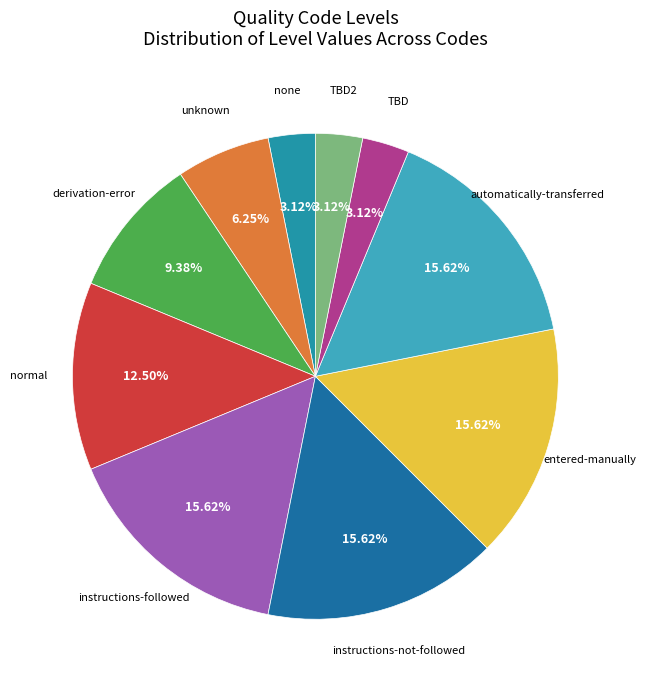

How much of the chart is everything except instructions-followed?

84.4%